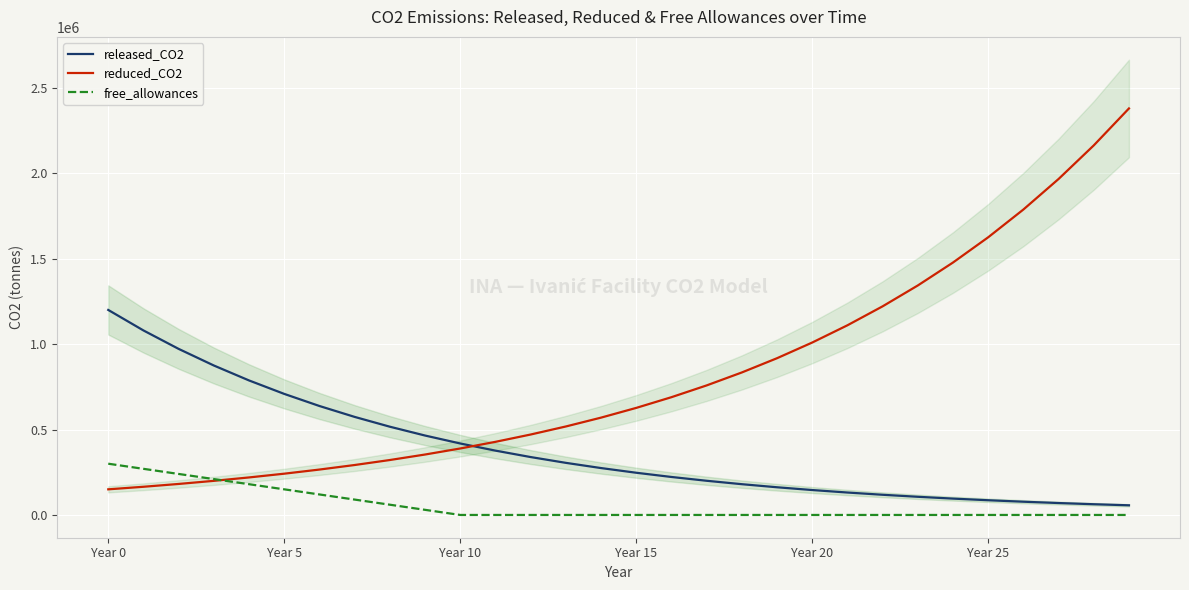

True or false: released_CO2 and reduced_CO2 intersect in this chart.

True